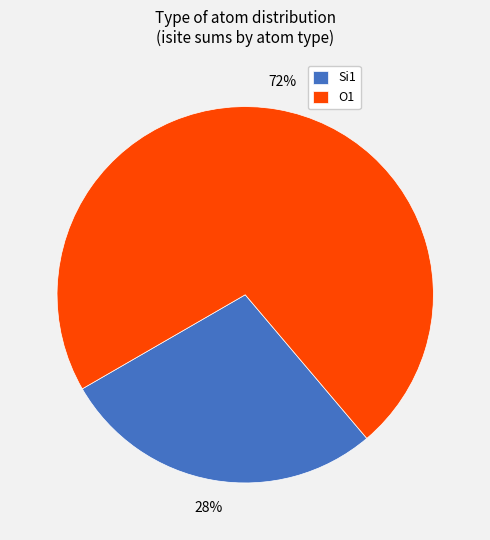

To the nearest percent, what portion does Si1 represent?

28%